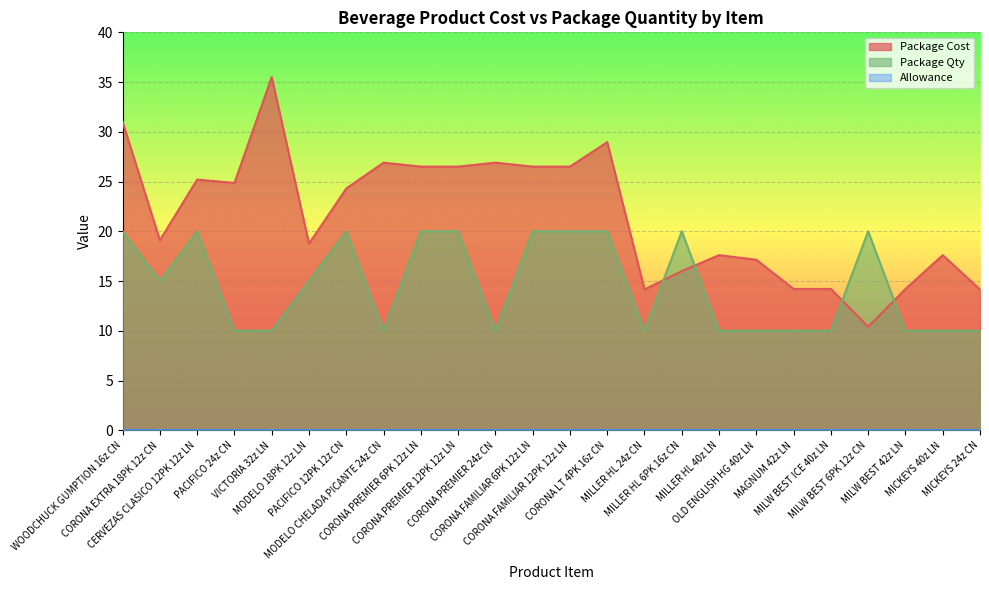

What is the difference between the maximum and minimum values in the Package Qty series?

10.0